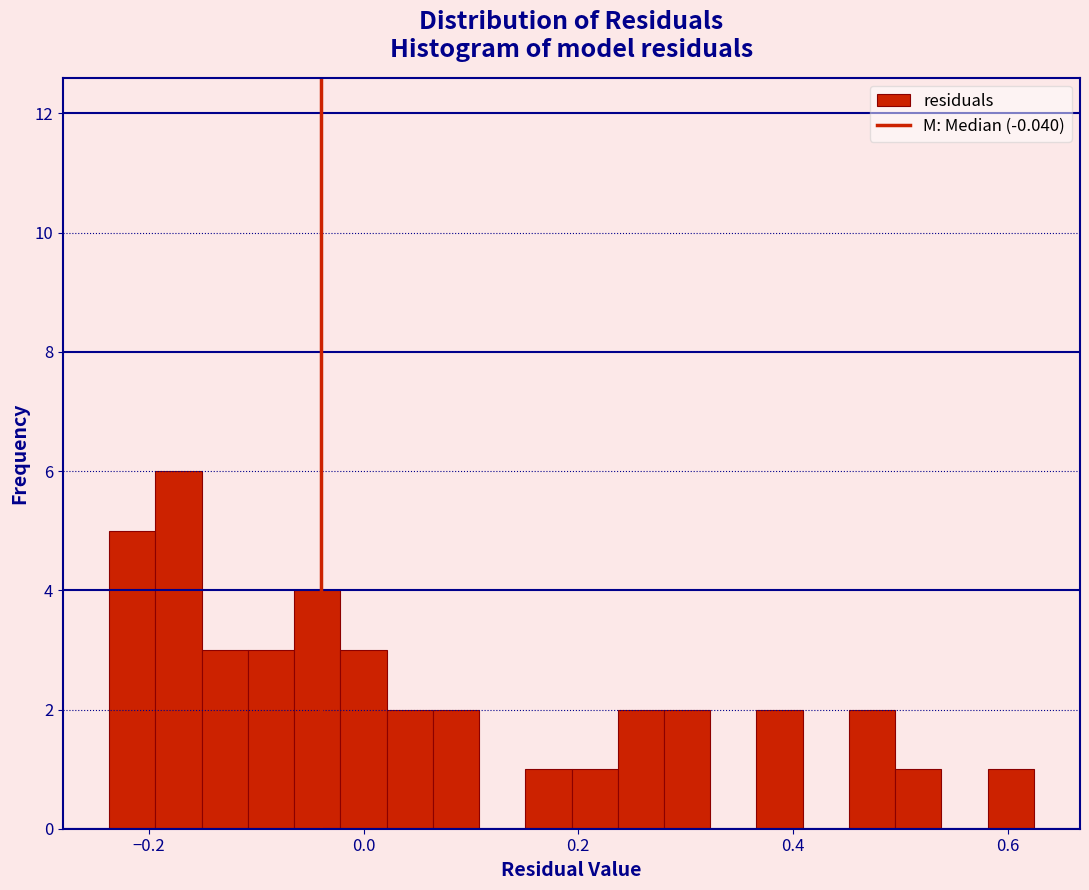

Read against the x-axis, roughly where is the centre of the tallest bar?

-0.18